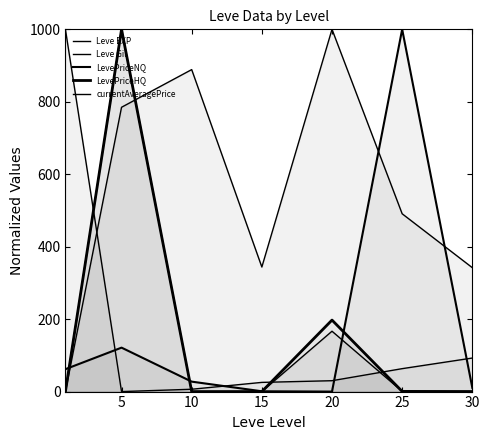

In currentAveragePrice, how many points are higher than both neighbors (excluding endpoints)?

2